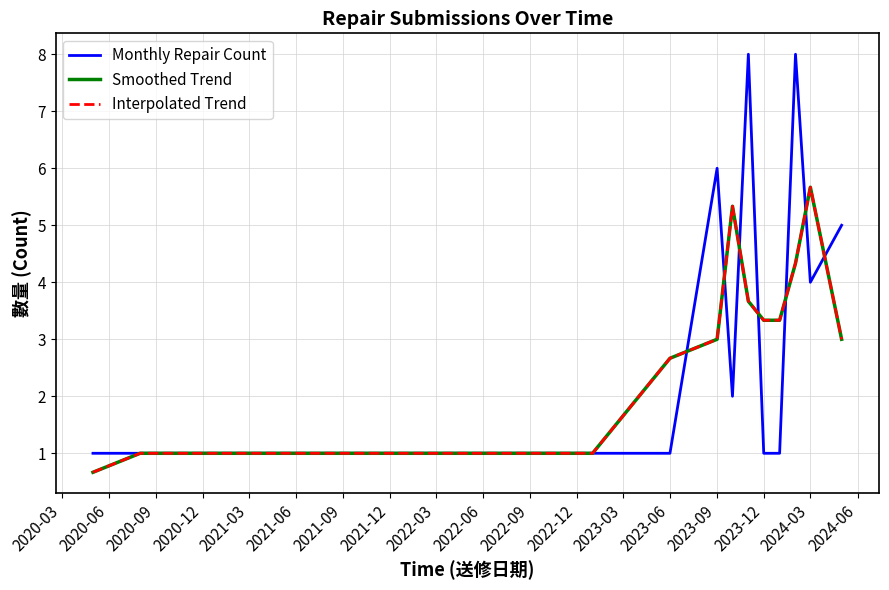

True or false: Monthly Repair Count has more than 0 points higher than both neighbors.

True